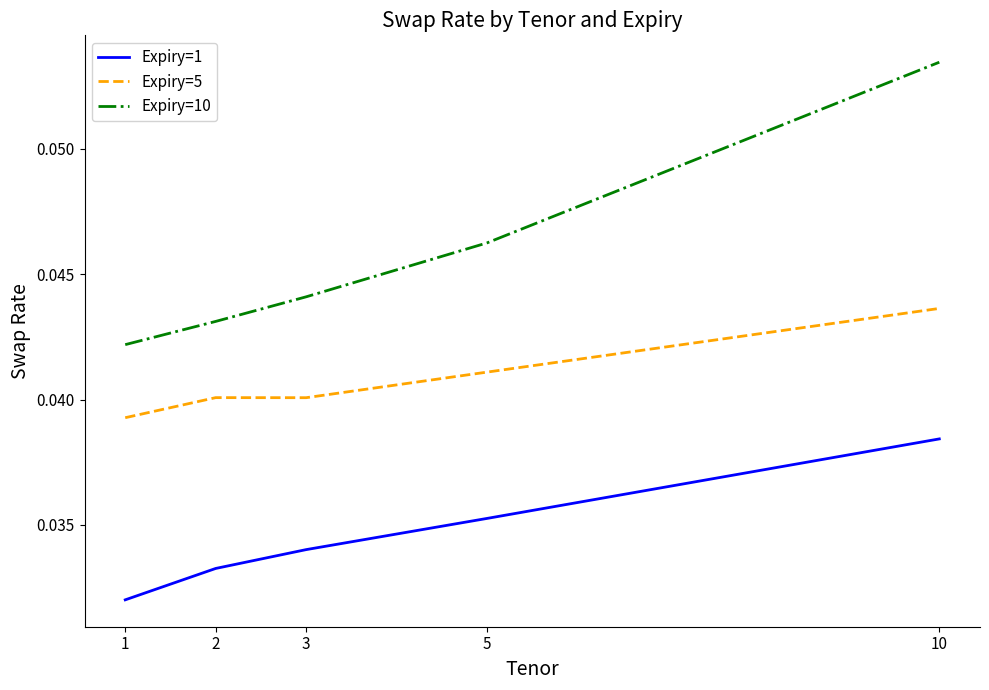

List the series in order of their peak value, lowest first.

Expiry=1, Expiry=5, Expiry=10